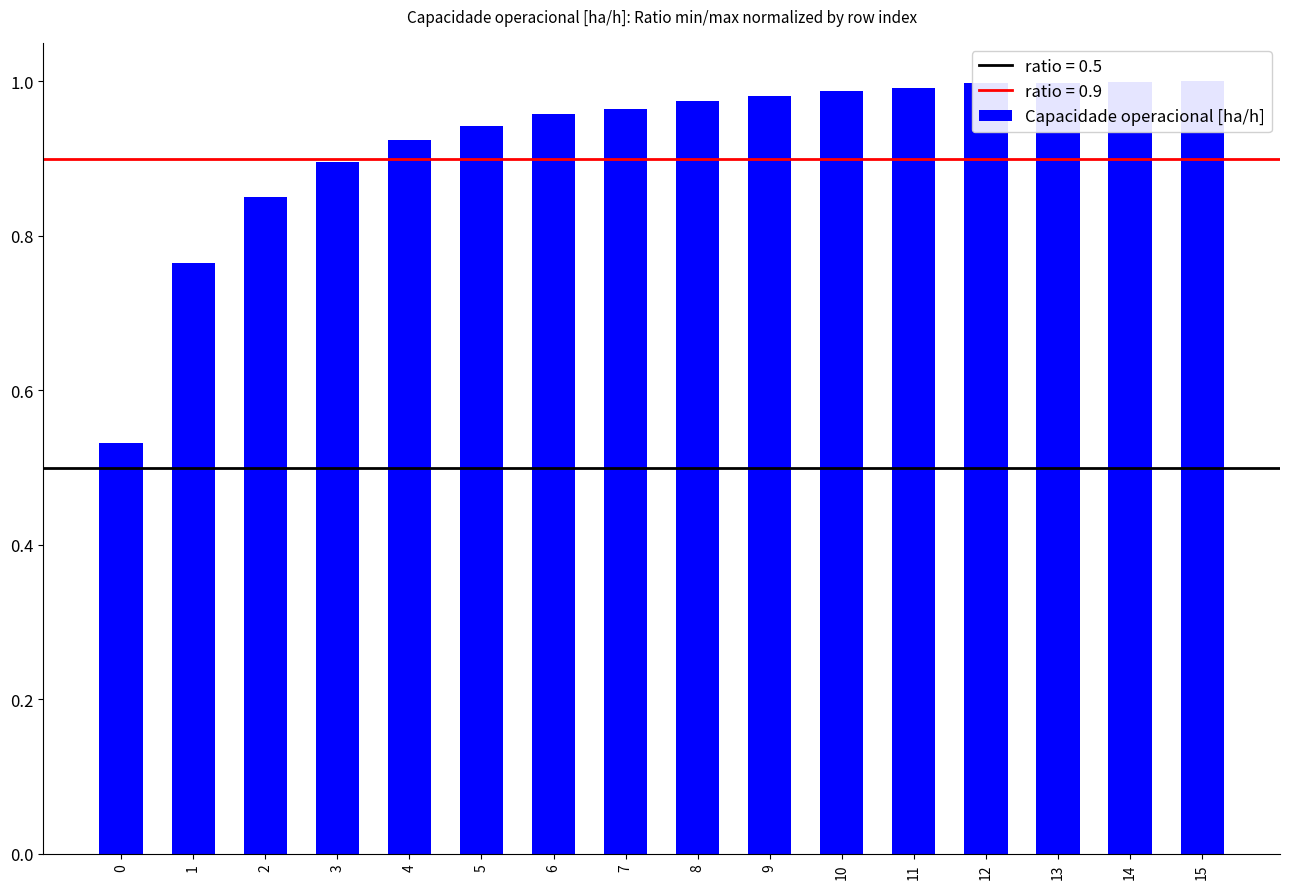

How many bars are there in total?

16